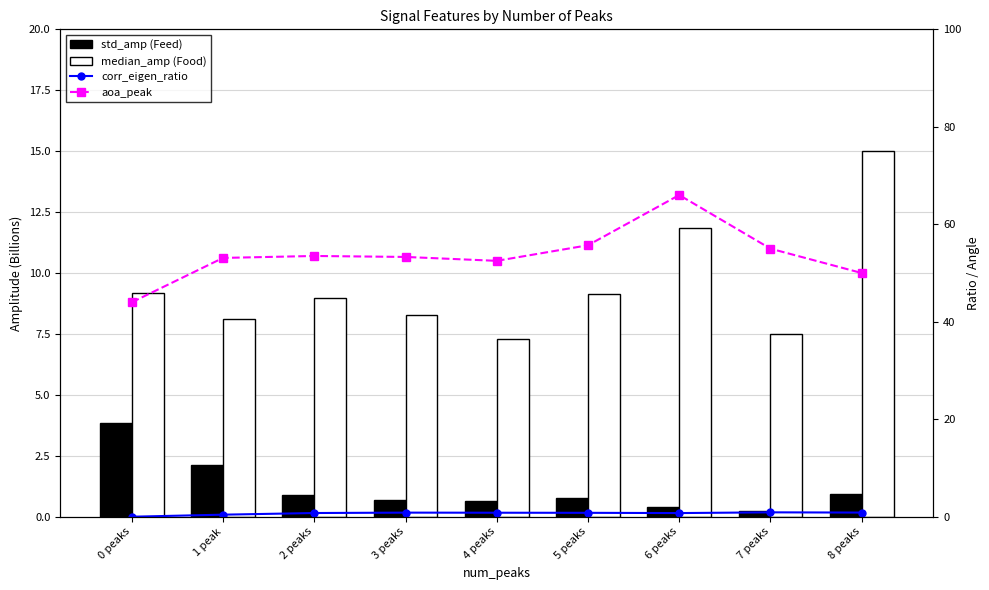

Where is median_amp (Food) nearest to the value 11?

6 peaks